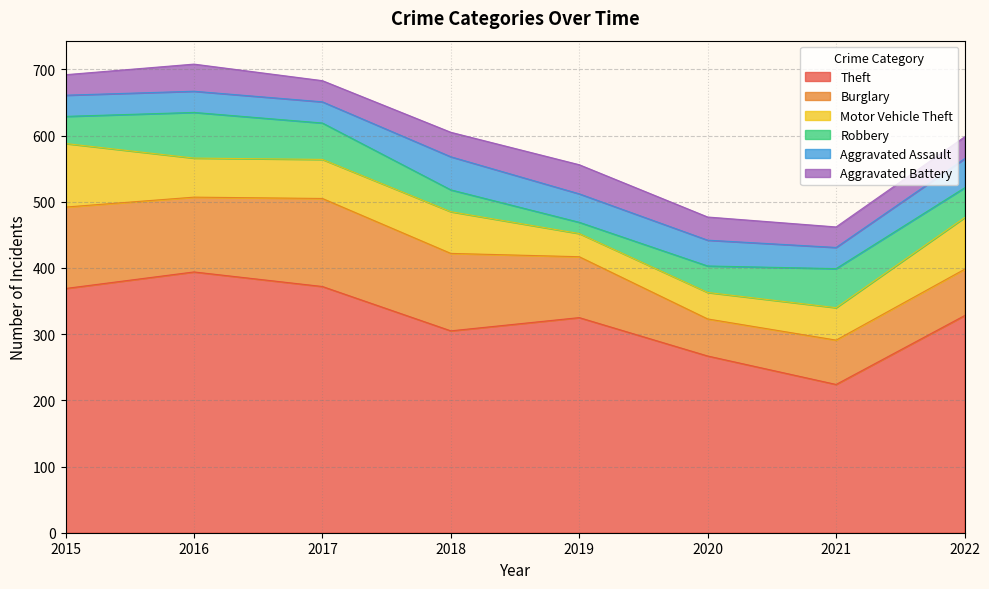

True or false: Robbery and Motor Vehicle Theft cross at least once.

True